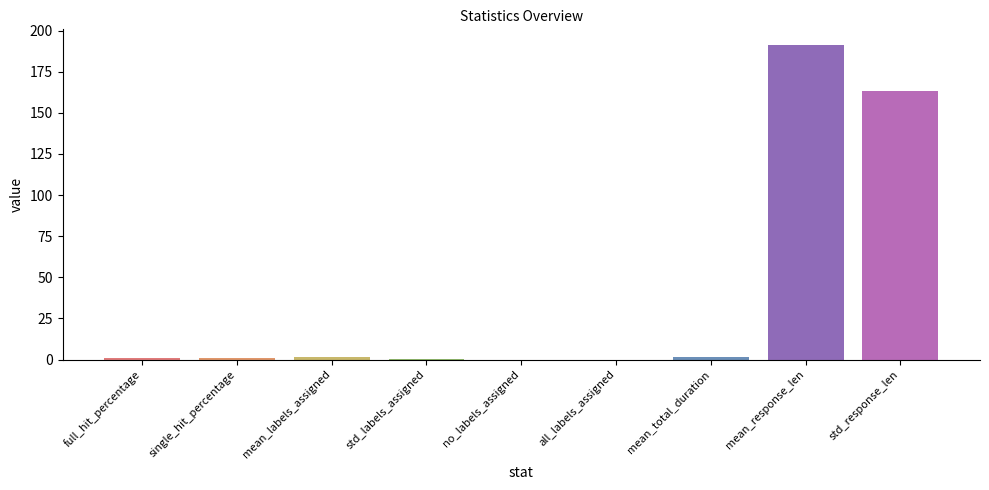

The chart shows a value of 0.0 at all_labels_assigned. True or false?

True